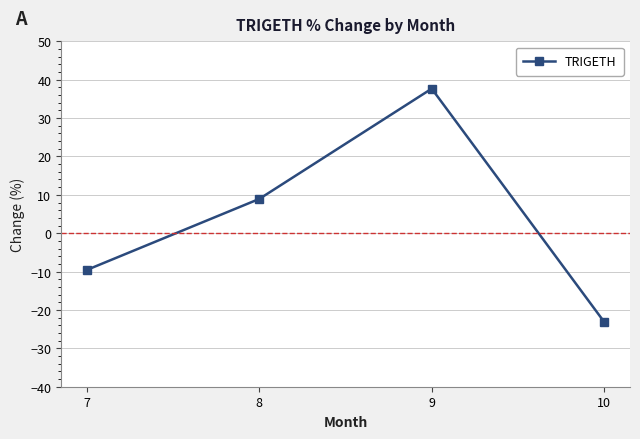

What is the change in value from 9 to 10?

-60.8